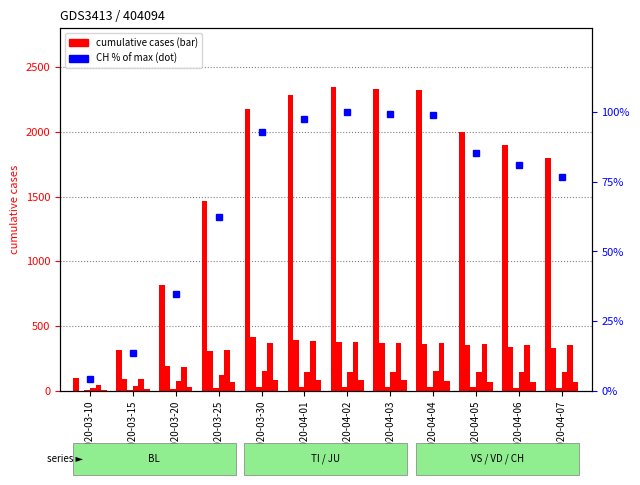

What is the label of the 2nd bar from the right?

2020-04-06